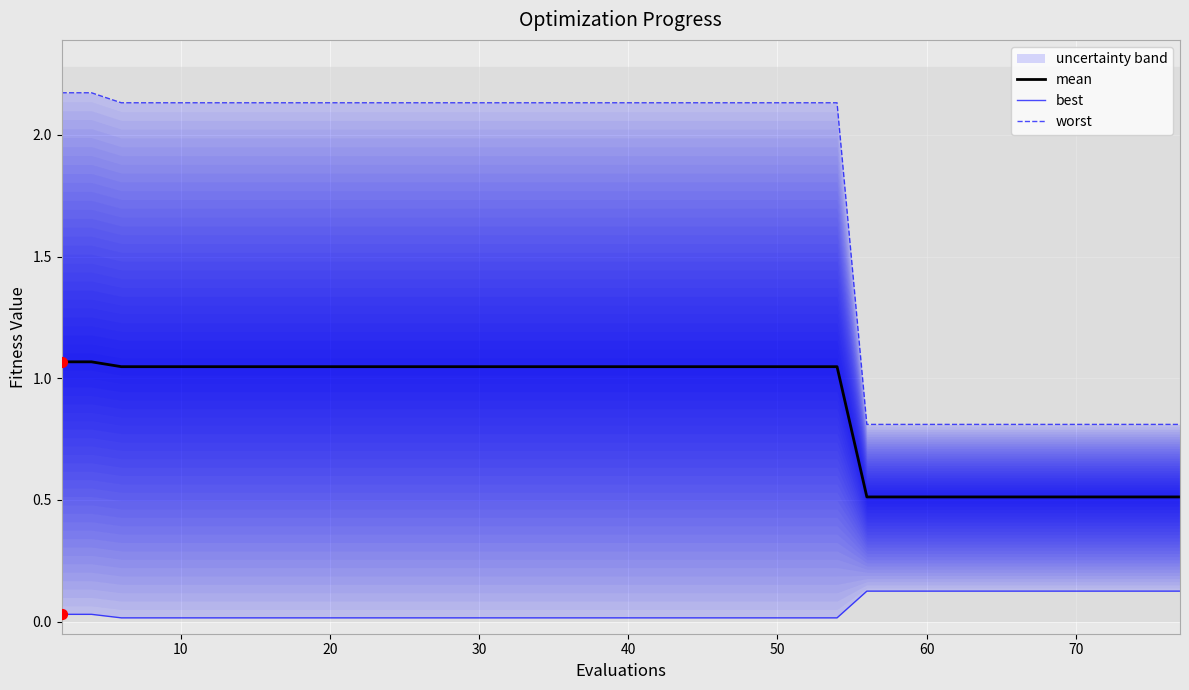

Which series has the largest Y range (max minus min)?

worst